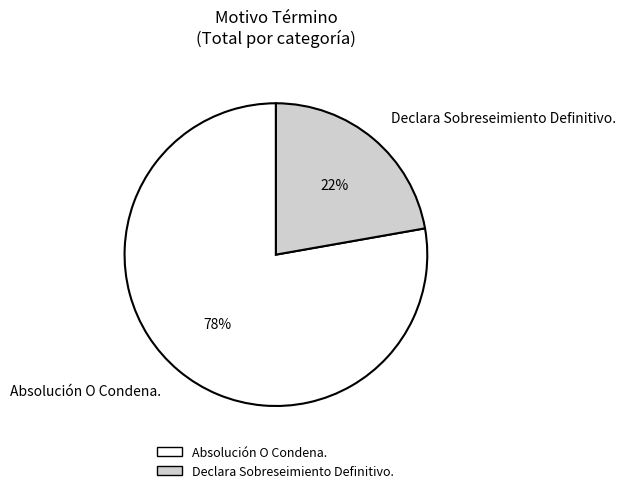

What is the ratio of the value at Declara Sobreseimiento Definitivo. to the value at Absolución O Condena.?

0.3